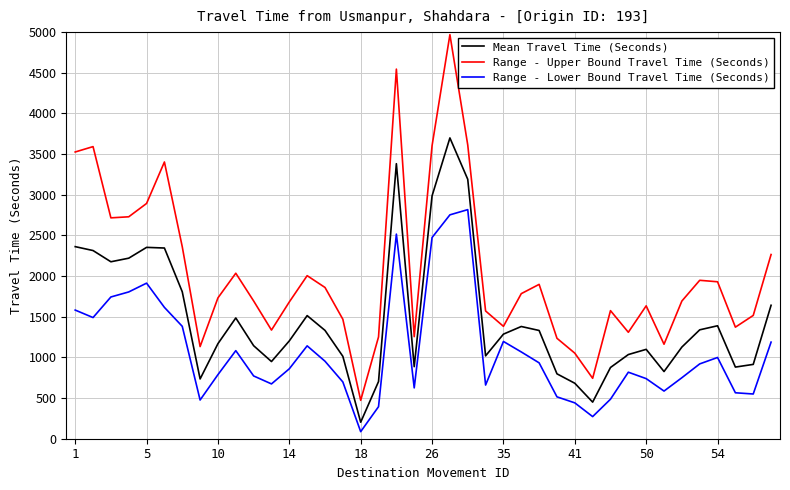

What is the lowest value of the Range - Upper Bound Travel Time (Seconds) series?

472